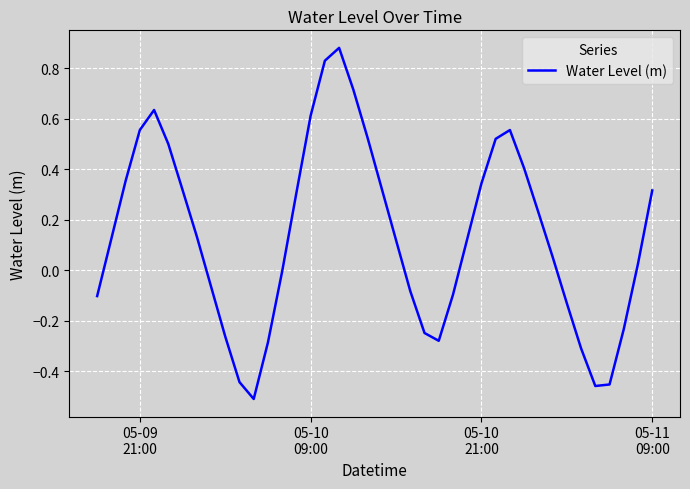

Does the chart display data point markers on the line(s)?

No